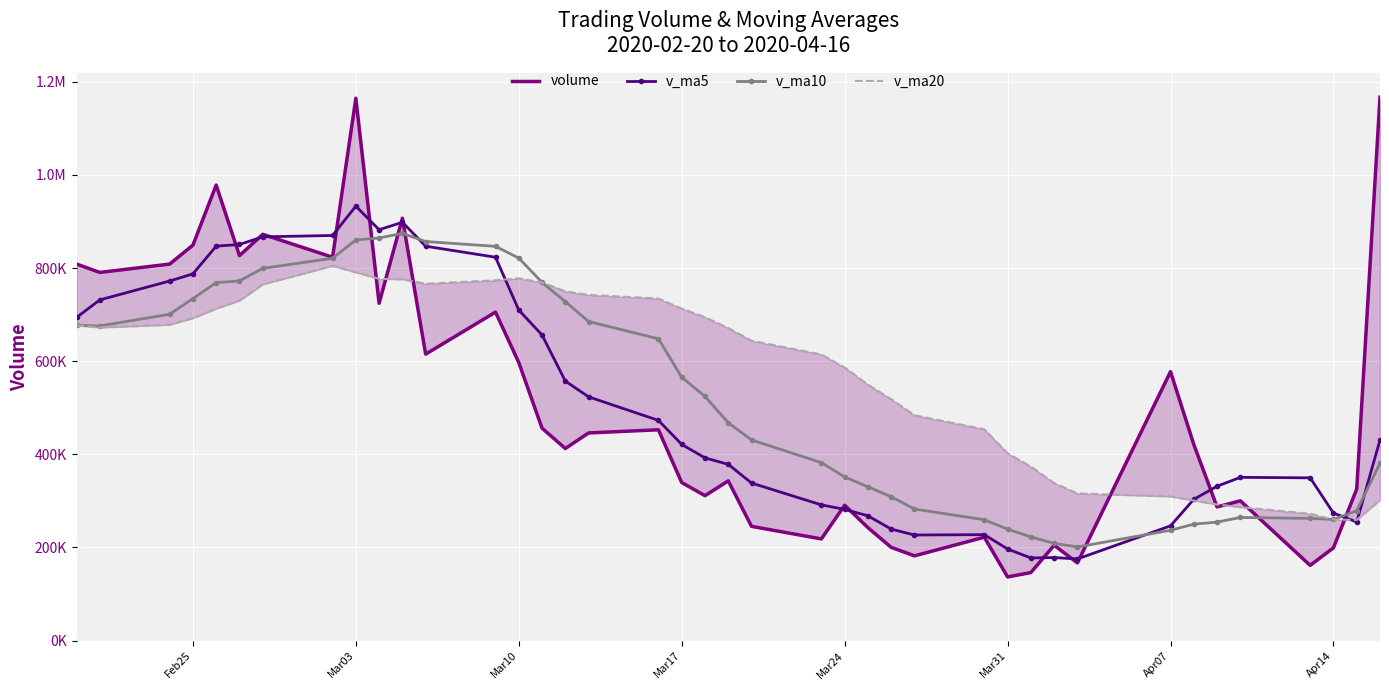

Rank the series at Mar03 from lowest to highest value.

v_ma20, v_ma10, v_ma5, volume